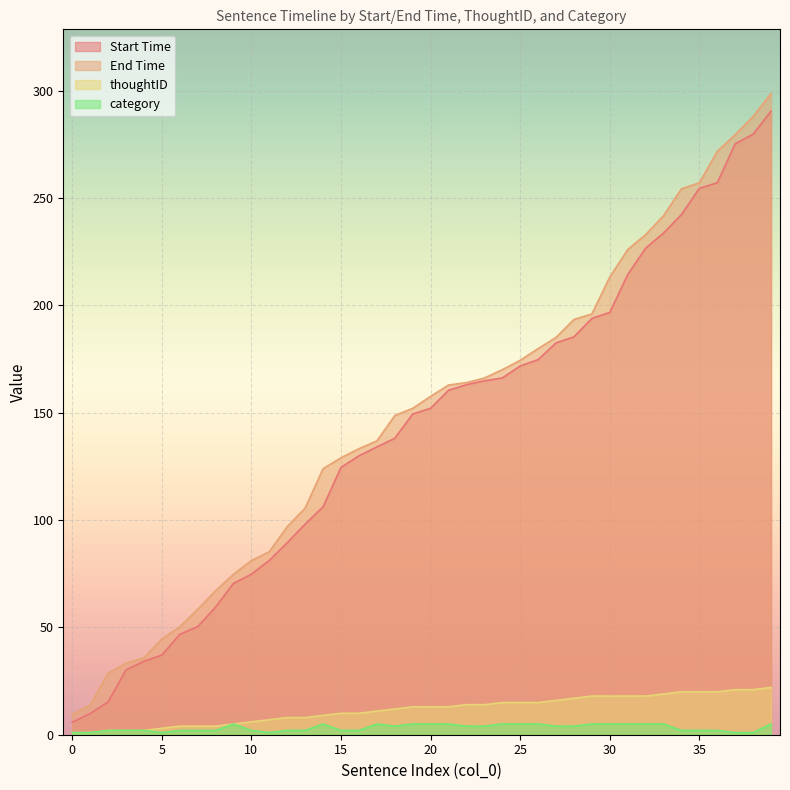

Which series has the widest spread of values?

End Time